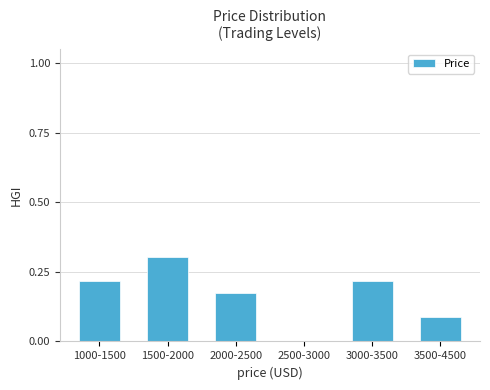

What is the sum of the values at 2000-2500 and 3000-3500?

0.4